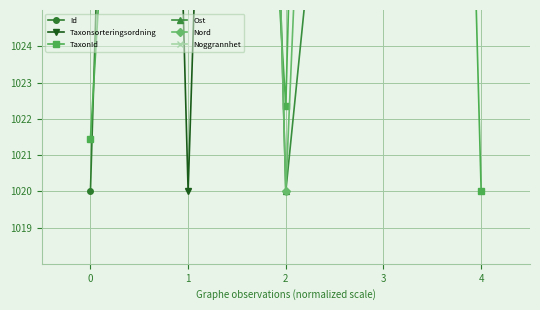

At which category is the sum across all series the highest?

3